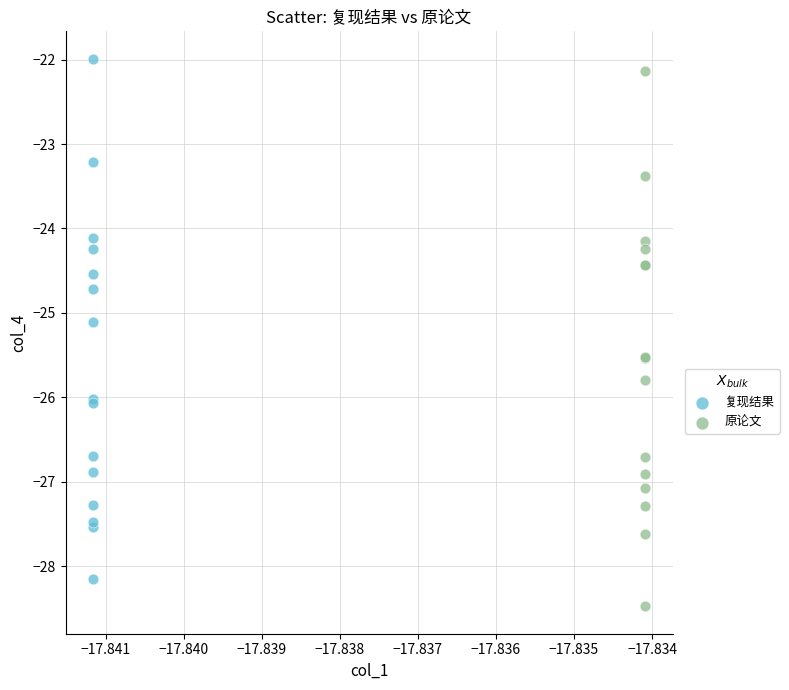

Which series has the widest spread of Y values?

原论文